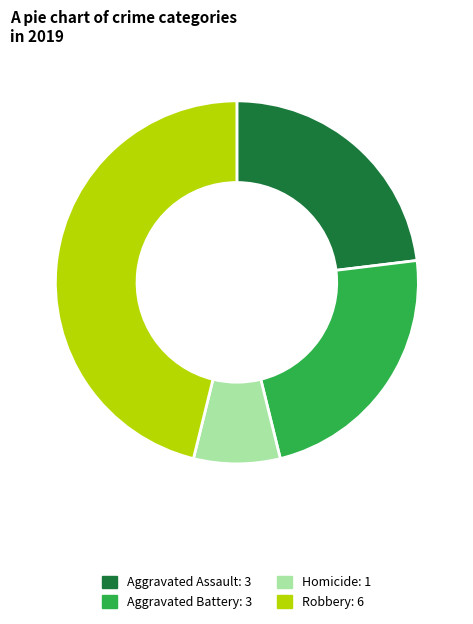

Does any single category account for the majority?

No